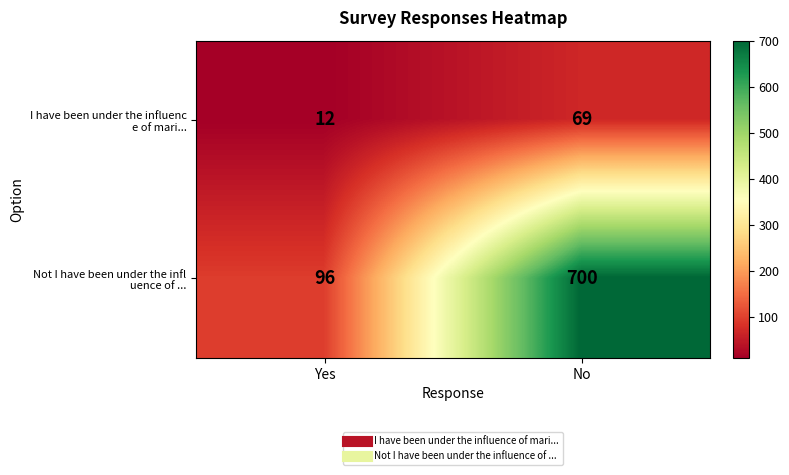

At which category is the sum across all series the highest?

No